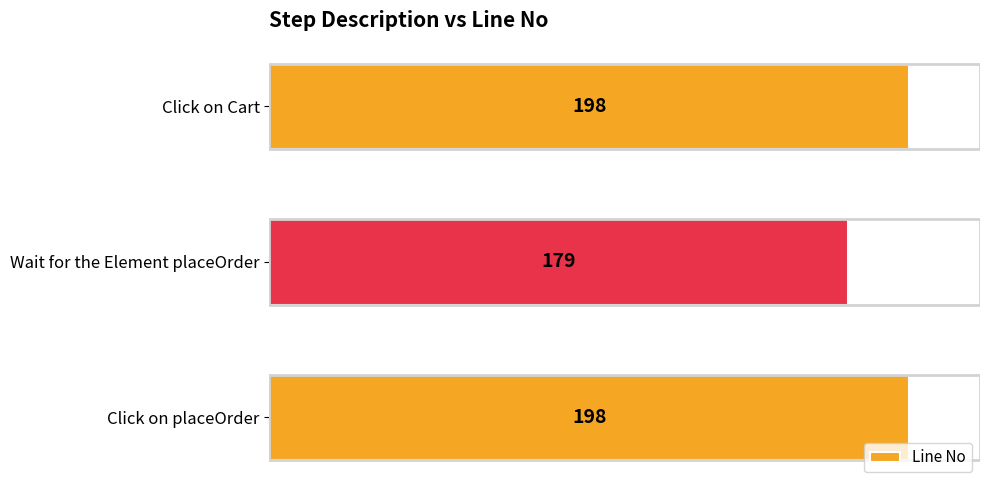

Count the values in the range 179 to 198.

3